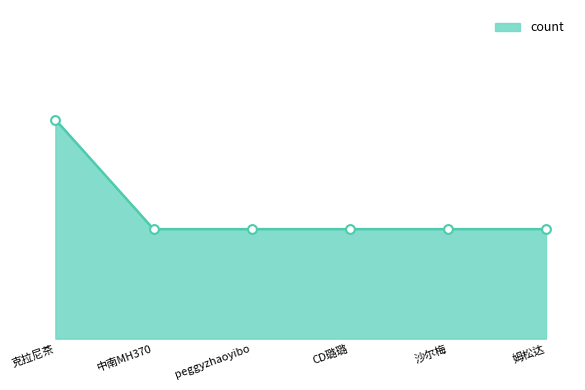

What is the change in value from 克拉尼茶 to 姆松达?

-1